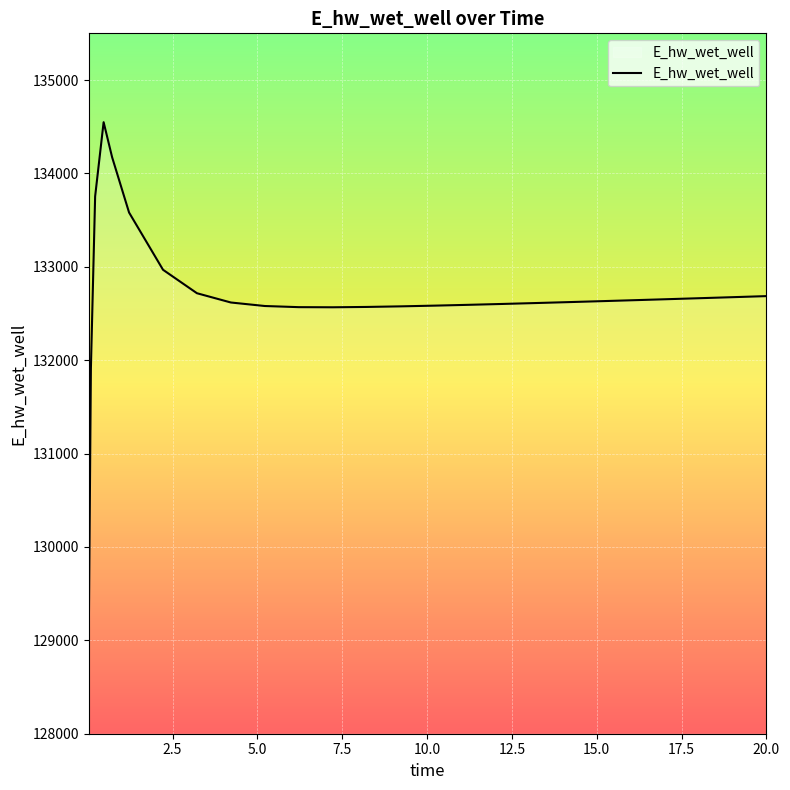

What is the minimum value shown in the chart?

129040.8